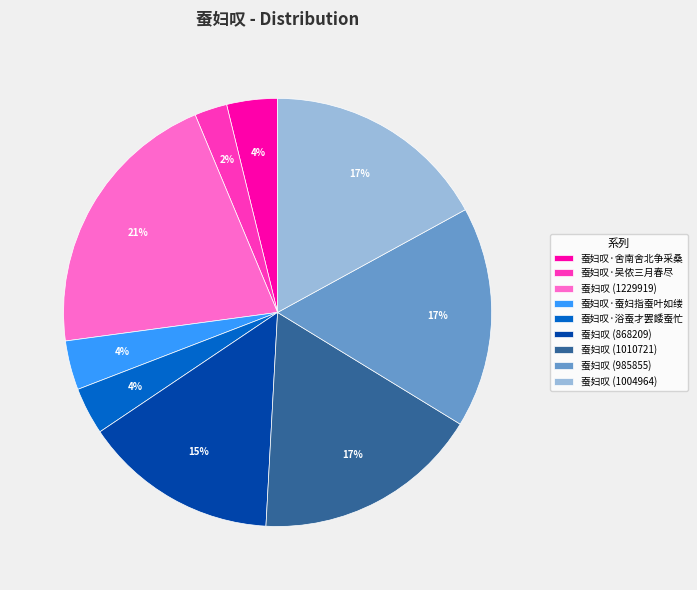

True or false: 蚕妇叹 (1010721) accounts for 17% of the total.

True